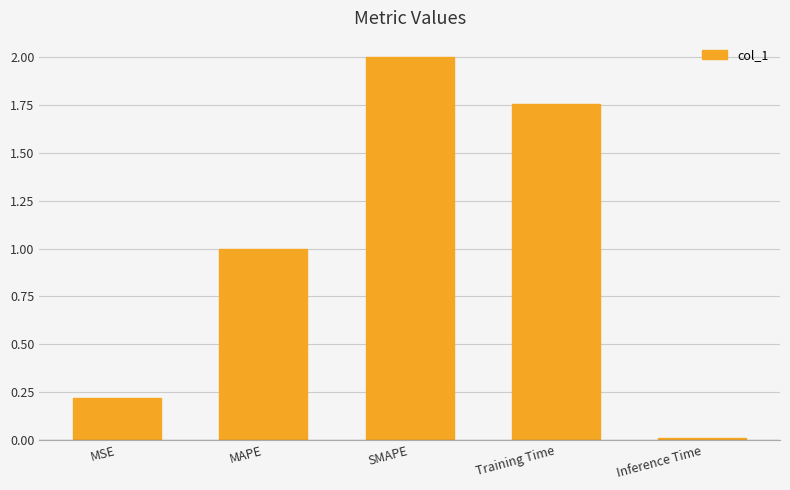

Which label corresponds to the largest value in the chart?

SMAPE